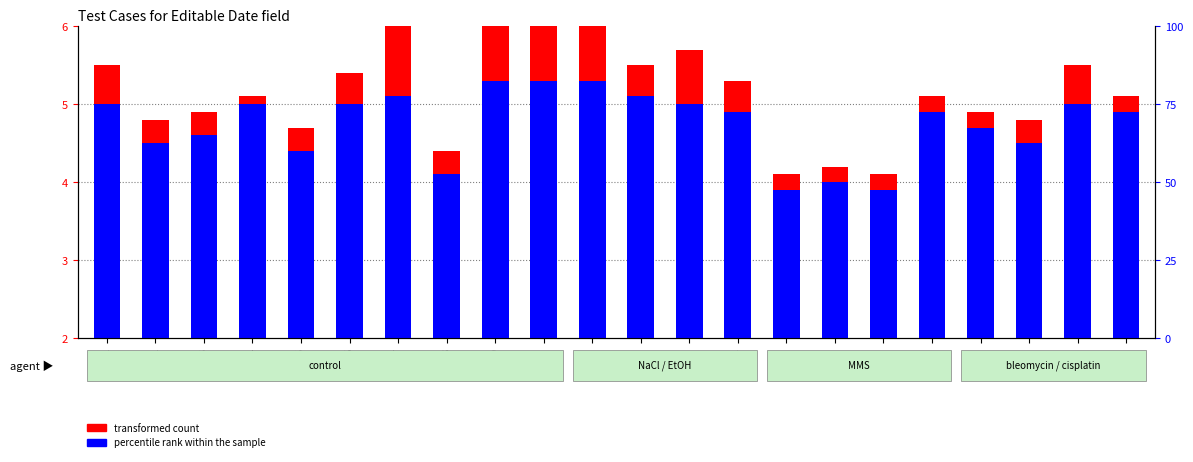

How many bars are there in total?

44